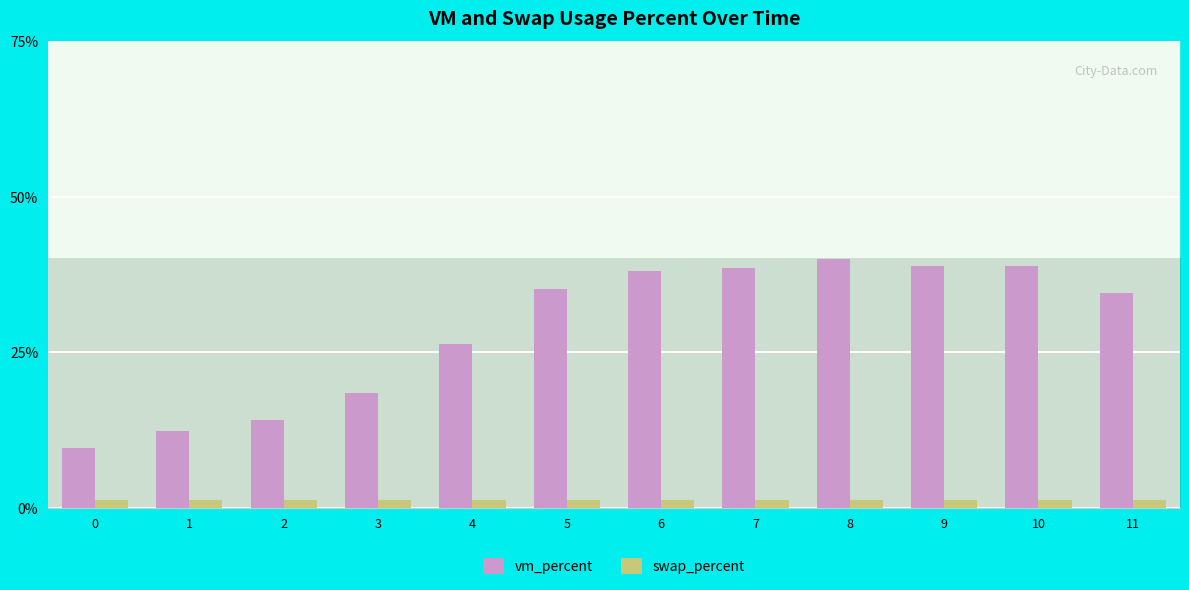

Are the bars horizontal?

No